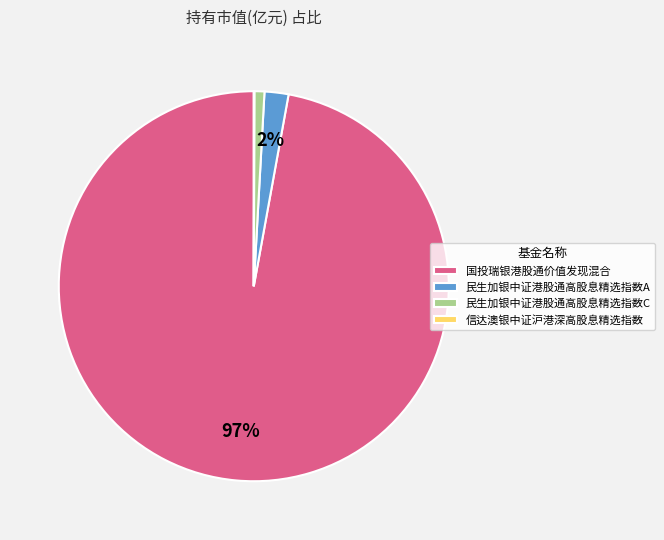

The 国投瑞银港股通价值发现混合 slice represents 97% of the pie. True or false?

True